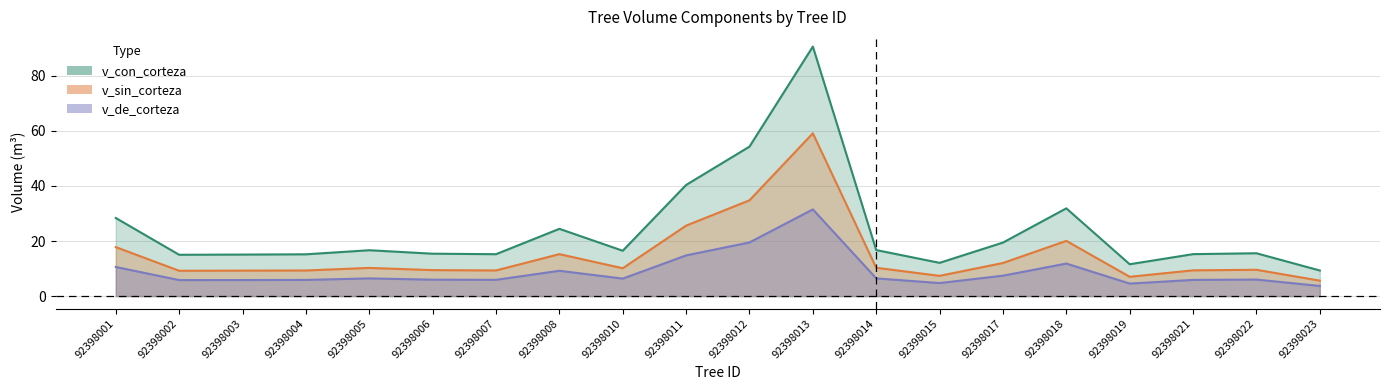

Where is v_de_corteza nearest to the value 17?

92398011